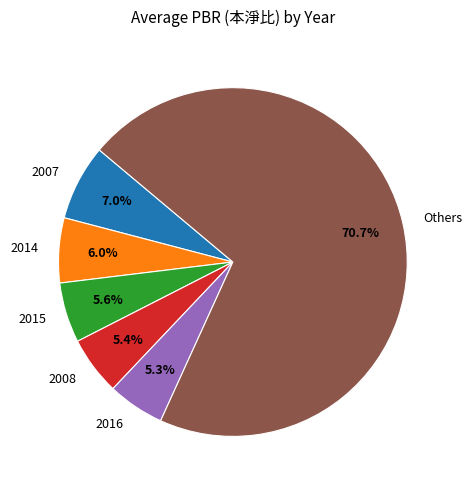

Which category has the biggest portion of the pie?

Others